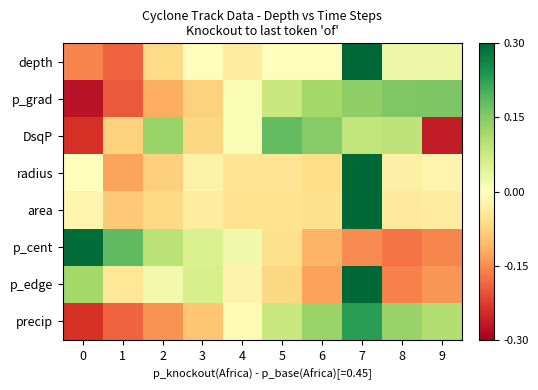

Reading right to left, extract all data points from this chart.

depth: 9=0.0	8=0.0	7=0.3	6=-0.0	5=-0.0	4=-0.0	3=-0.0	2=-0.1	1=-0.2	0=-0.2
p_grad: 9=0.2	8=0.2	7=0.1	6=0.1	5=0.1	4=0.0	3=-0.1	2=-0.1	1=-0.2	0=-0.3
DsqP: 9=-0.3	8=0.1	7=0.1	6=0.1	5=0.2	4=0.0	3=-0.1	2=0.1	1=-0.1	0=-0.2
radius: 9=-0.0	8=-0.0	7=0.3	6=-0.1	5=-0.1	4=-0.1	3=-0.0	2=-0.1	1=-0.1	0=0.0
area: 9=-0.0	8=-0.0	7=0.3	6=-0.1	5=-0.1	4=-0.1	3=-0.0	2=-0.1	1=-0.1	0=-0.0
p_cent: 9=-0.2	8=-0.2	7=-0.2	6=-0.1	5=-0.1	4=0.0	3=0.1	2=0.1	1=0.2	0=0.3
p_edge: 9=-0.1	8=-0.2	7=0.3	6=-0.1	5=-0.1	4=-0.0	3=0.1	2=0.0	1=-0.0	0=0.1
precip: 9=0.1	8=0.1	7=0.2	6=0.1	5=0.1	4=-0.0	3=-0.1	2=-0.1	1=-0.2	0=-0.2